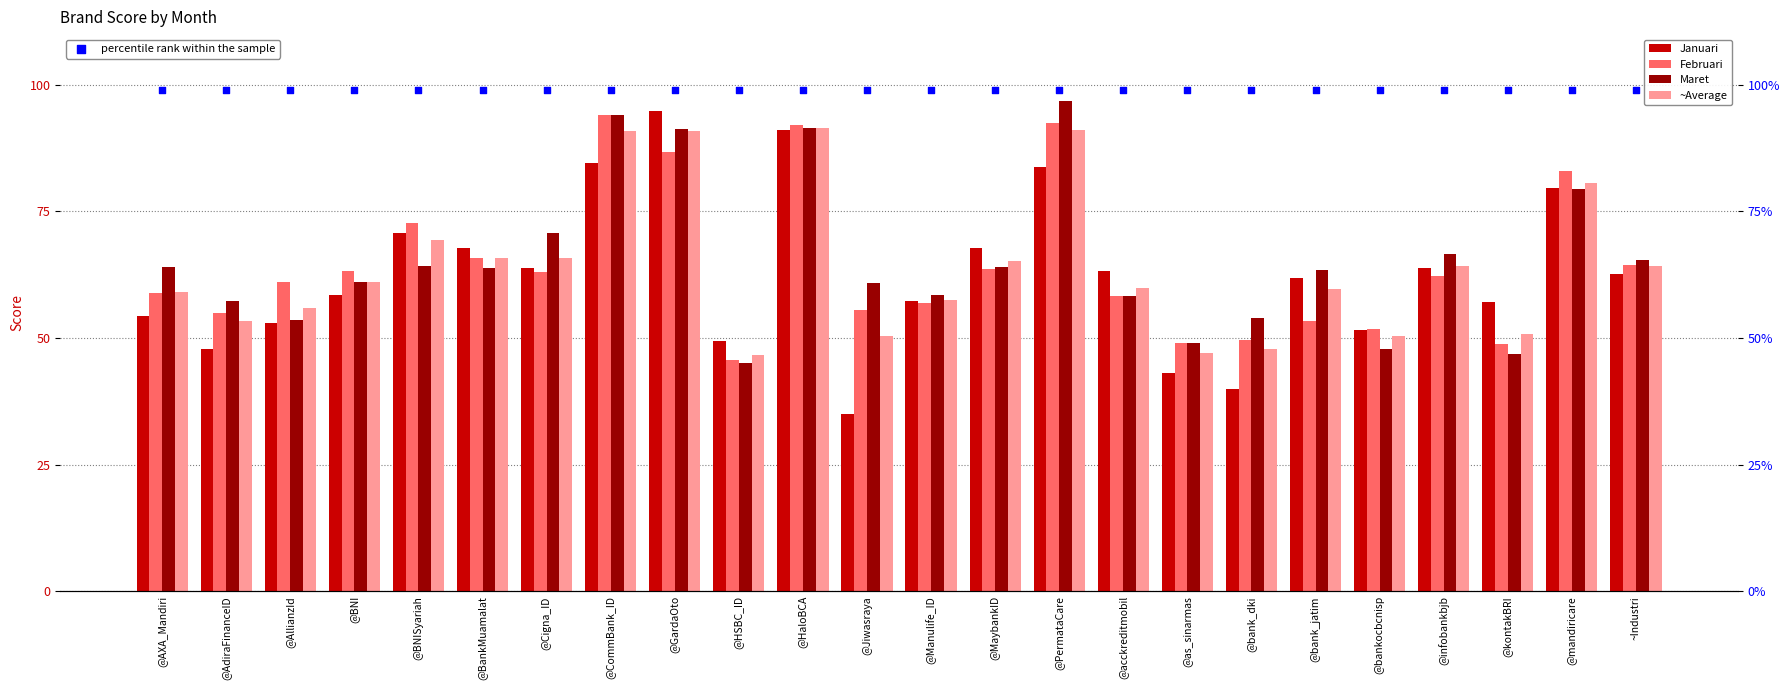

Which series reaches the maximum Y coordinate?

percentile rank within the sample